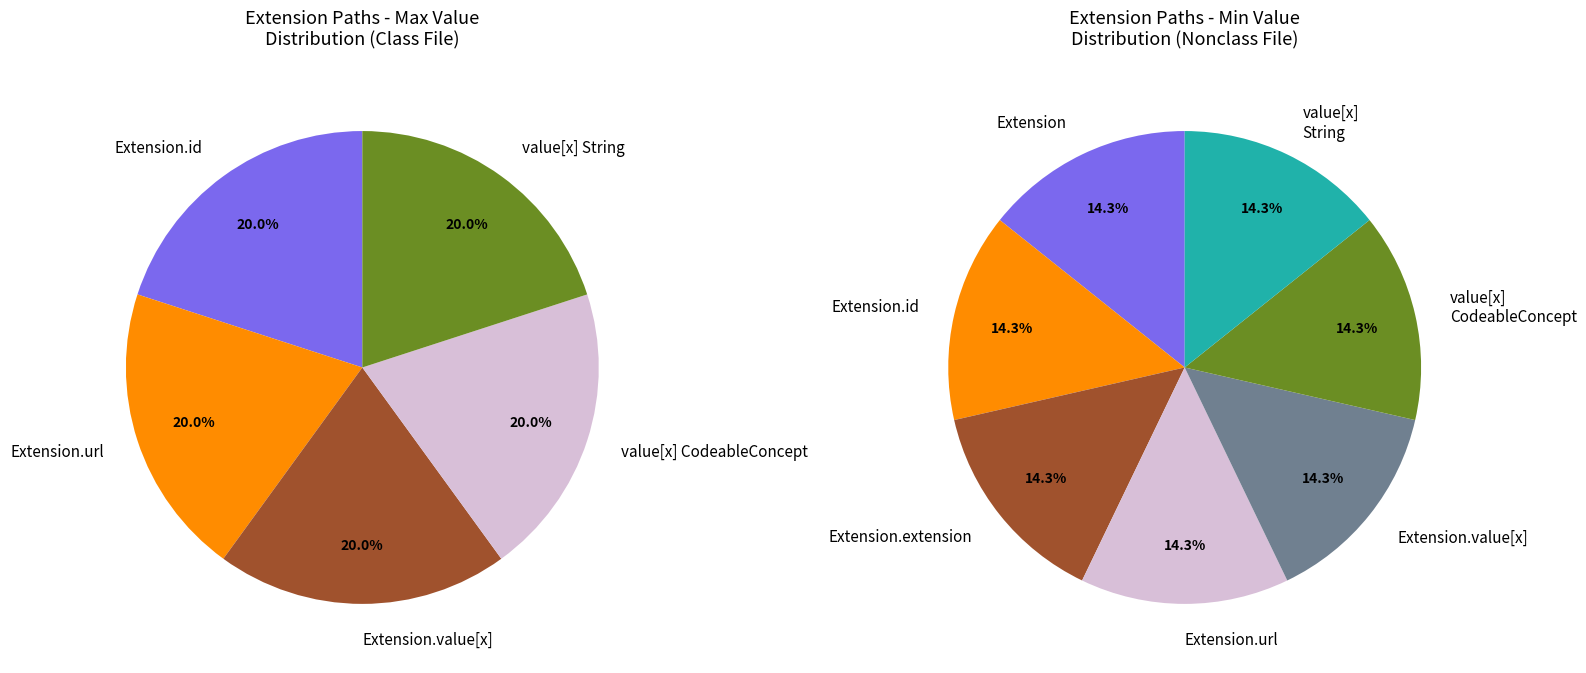

To the nearest percent, what is the average slice percentage?

14%